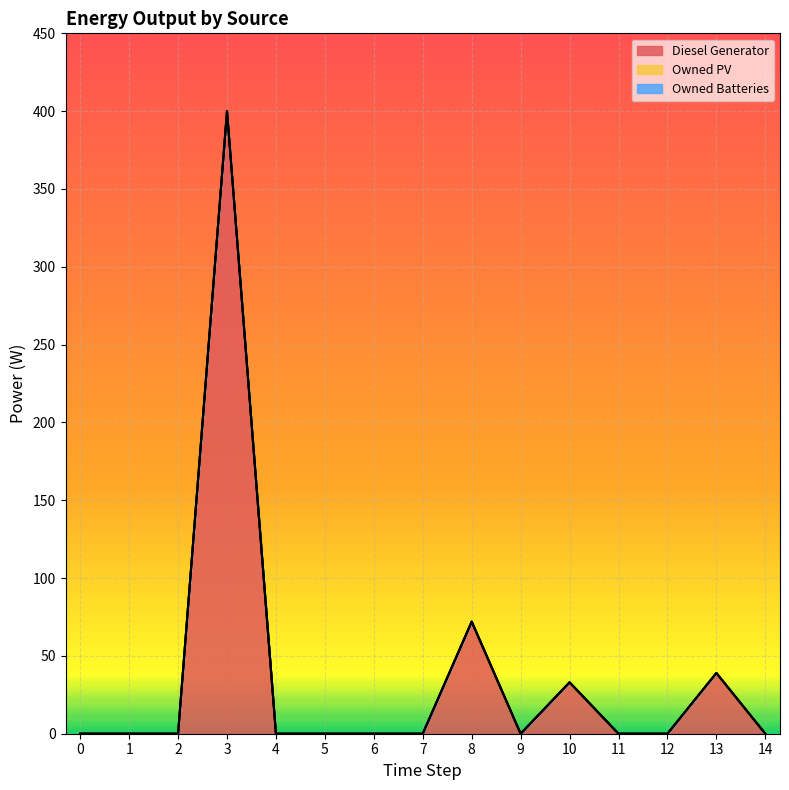

Reading right to left, what are all the values shown in this chart?

Diesel Generator: 14=0	13=39	12=0	11=0	10=33	9=0	8=72	7=0	6=0	5=0	4=0	3=400	2=0	1=0	0=0
Owned PV: 14=0	13=0	12=0	11=0	10=0	9=0	8=0	7=0	6=0	5=0	4=0	3=0	2=0	1=0	0=0
Owned Batteries: 14=0	13=0	12=0	11=0	10=0	9=0	8=0	7=0	6=0	5=0	4=0	3=0	2=0	1=0	0=0